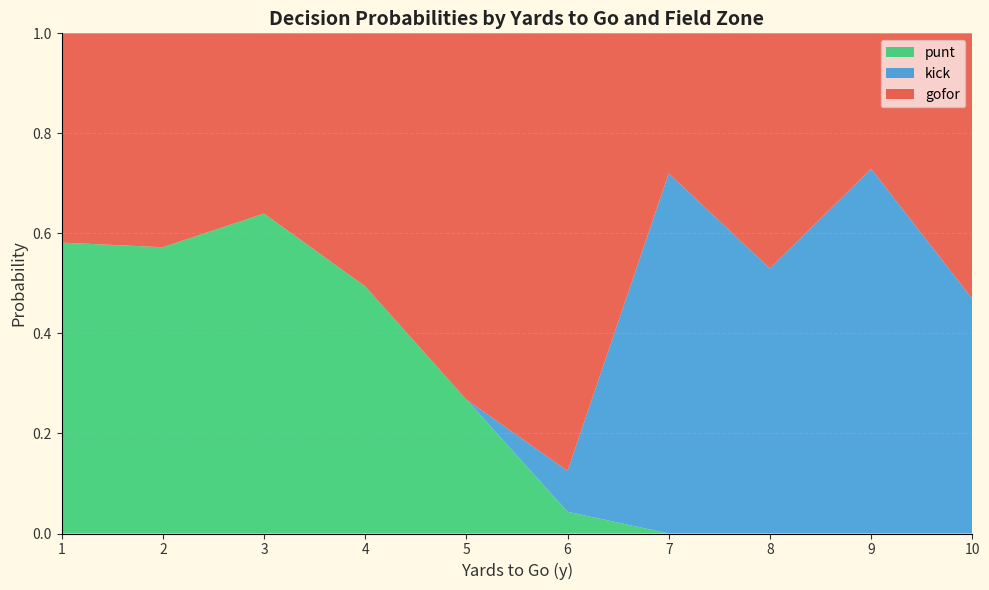

Which category has the highest value in the punt series?

3